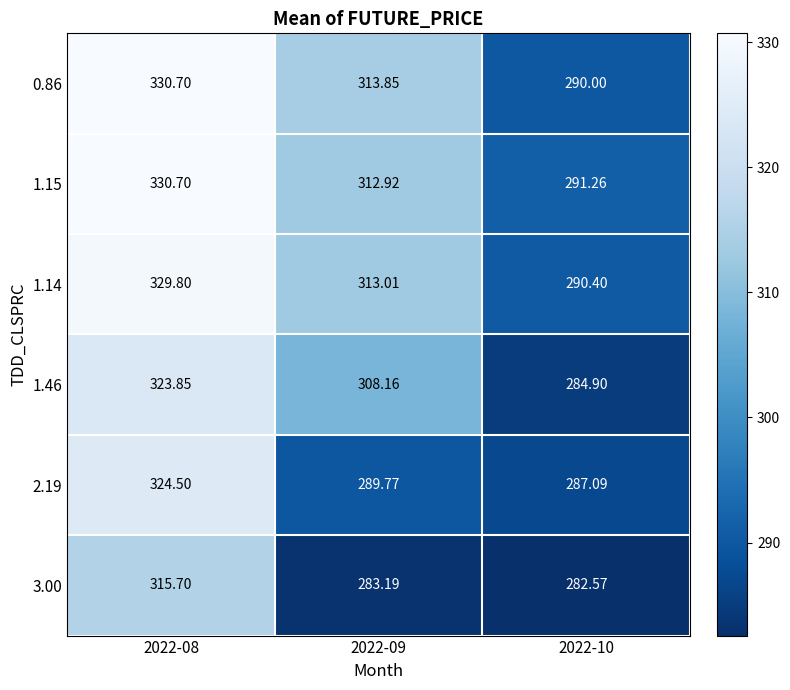

Is the value of 0.86 at 2022-10 greater than the value of 1.14 at 2022-10?

No